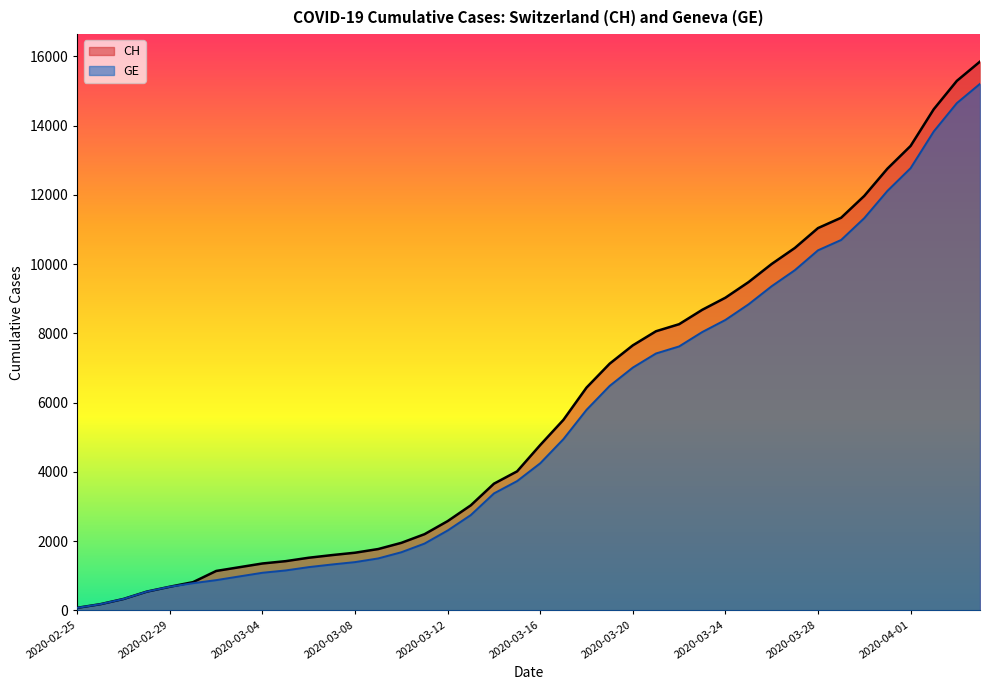

Reading left to right, transcribe all the data shown in this chart.

CH: 2020-02-25=73	2020-02-26=178	2020-02-27=329	2020-02-28=540	2020-02-29=682	2020-03-01=814	2020-03-02=1137	2020-03-03=1245	2020-03-04=1353	2020-03-05=1420	2020-03-06=1519	2020-03-07=1595	2020-03-08=1664	2020-03-09=1770	2020-03-10=1949	2020-03-11=2199	2020-03-12=2577	2020-03-13=3033	2020-03-14=3658	2020-03-15=4014	2020-03-16=4775	2020-03-17=5501	2020-03-18=6434	2020-03-19=7125	2020-03-20=7654	2020-03-21=8061	2020-03-22=8265	2020-03-23=8681	2020-03-24=9030	2020-03-25=9481	2020-03-26=10005	2020-03-27=10467	2020-03-28=11041	2020-03-29=11340	2020-03-30=11971	2020-03-31=12758	2020-04-01=13413	2020-04-02=14473	2020-04-03=15294	2020-04-04=15850
GE: 2020-02-25=73	2020-02-26=178	2020-02-27=329	2020-02-28=540	2020-02-29=682	2020-03-01=784	2020-03-02=872	2020-03-03=979	2020-03-04=1085	2020-03-05=1152	2020-03-06=1248	2020-03-07=1324	2020-03-08=1393	2020-03-09=1499	2020-03-10=1678	2020-03-11=1928	2020-03-12=2306	2020-03-13=2752	2020-03-14=3377	2020-03-15=3733	2020-03-16=4248	2020-03-17=4944	2020-03-18=5792	2020-03-19=6483	2020-03-20=7012	2020-03-21=7419	2020-03-22=7623	2020-03-23=8039	2020-03-24=8388	2020-03-25=8839	2020-03-26=9363	2020-03-27=9825	2020-03-28=10399	2020-03-29=10698	2020-03-30=11329	2020-03-31=12116	2020-04-01=12771	2020-04-02=13831	2020-04-03=14652	2020-04-04=15208